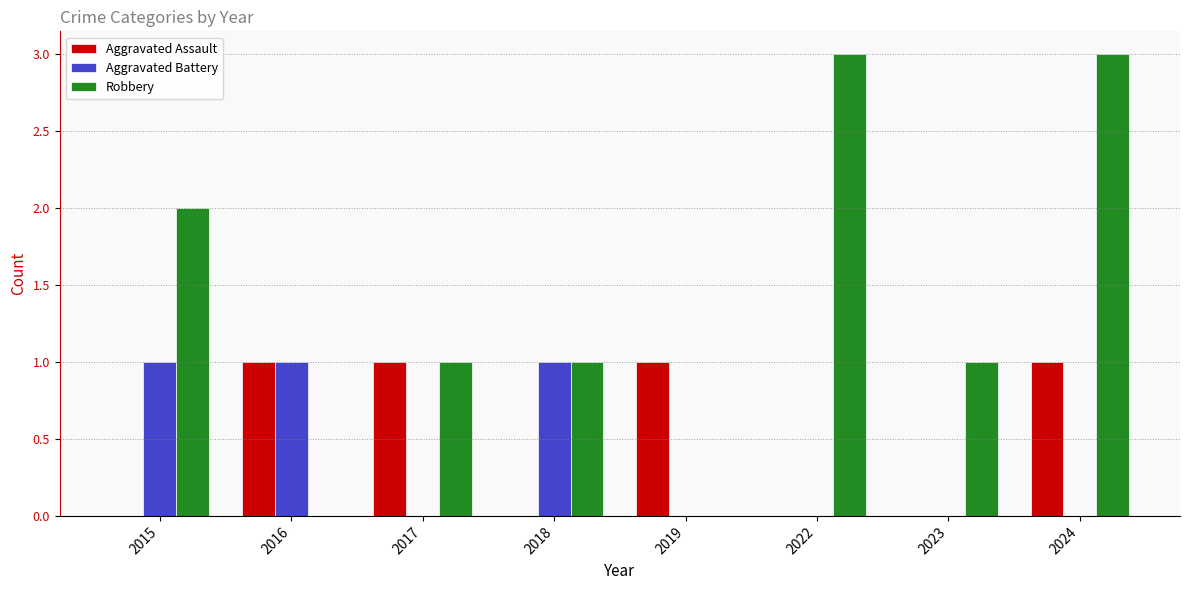

What is the sum of all Aggravated Battery values?

3